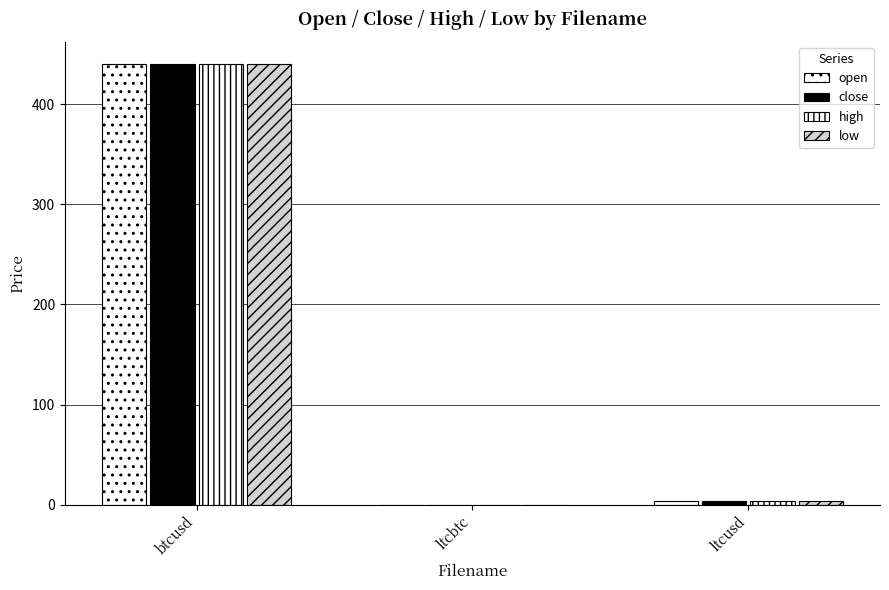

How many series are shown in this chart?

4